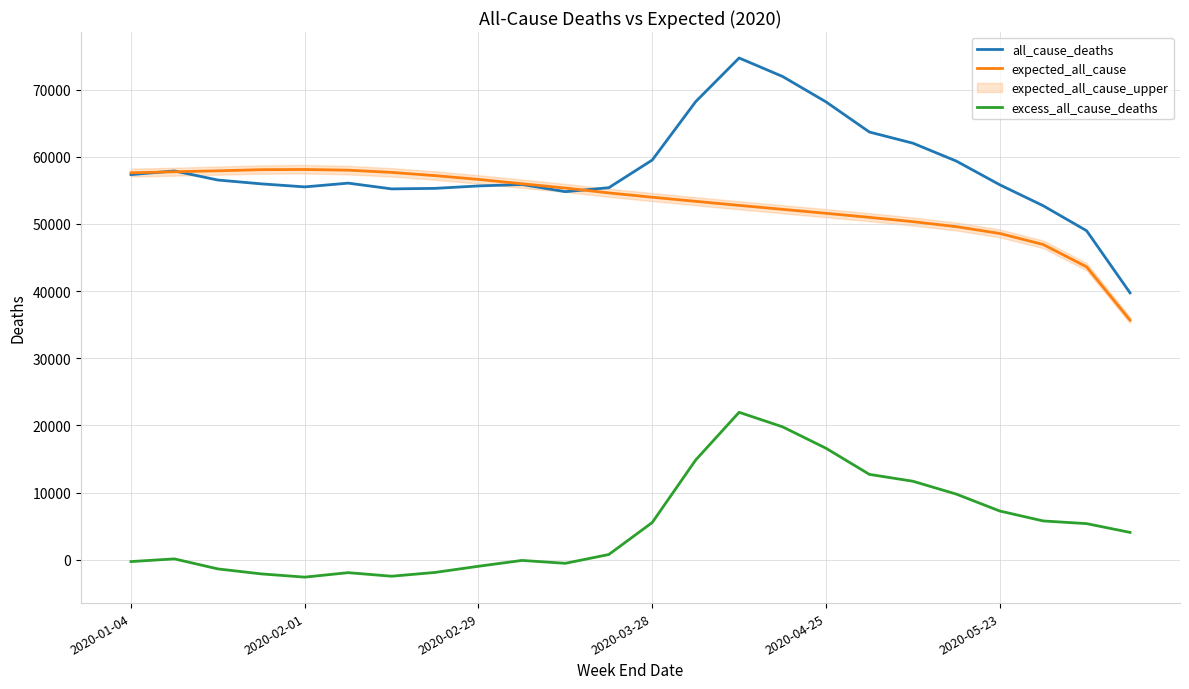

What is the maximum value for expected_all_cause?

58112.0